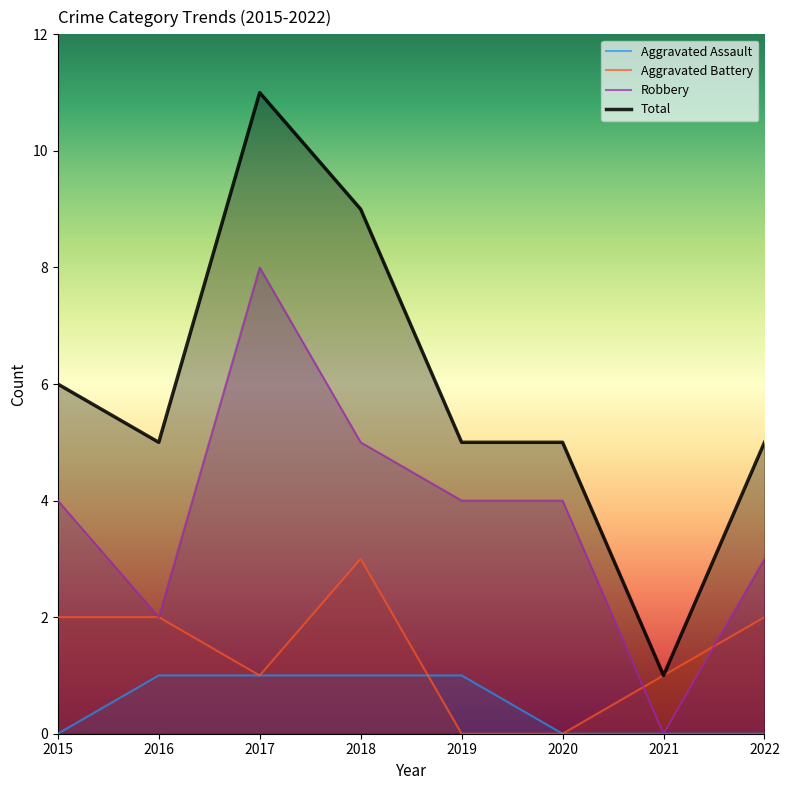

Rank the series by their average value, from highest to lowest.

Total, Robbery, Aggravated Battery, Aggravated Assault